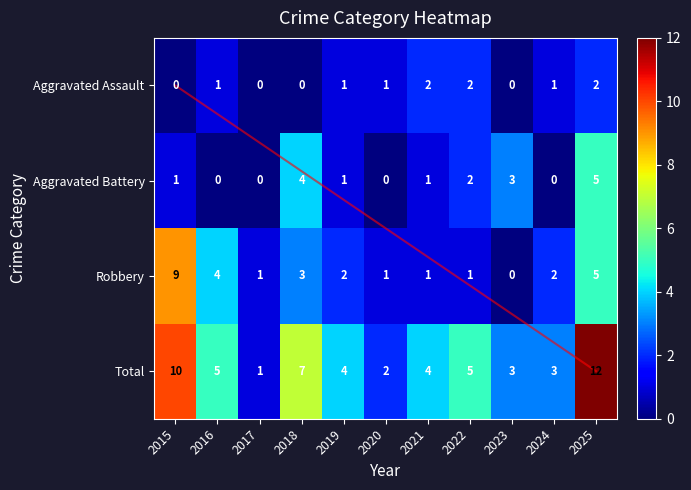

Rank the categories by Robbery value from lowest to highest.

2023, 2017, 2020, 2021, 2022, 2019, 2024, 2018, 2016, 2025, 2015